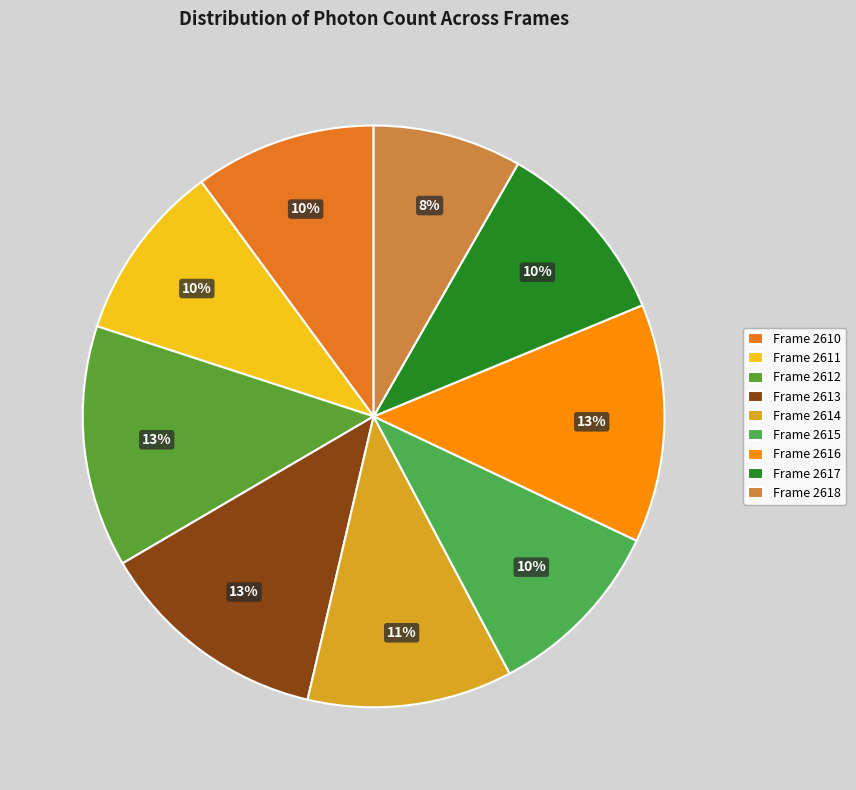

How many slices are in this pie chart?

9